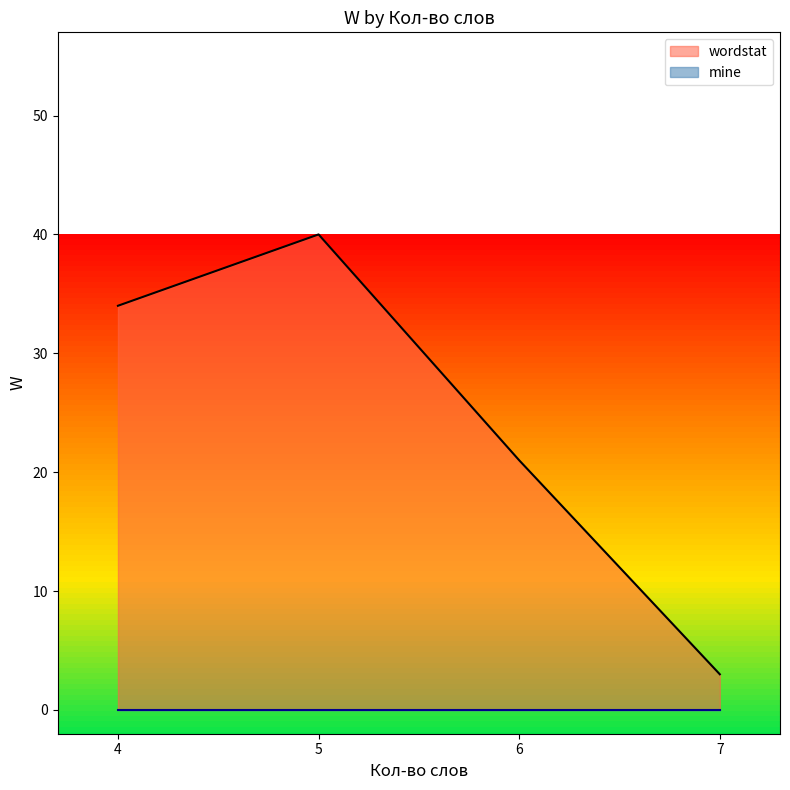

List the labels in order of wordstat value, largest first.

5, 4, 6, 7